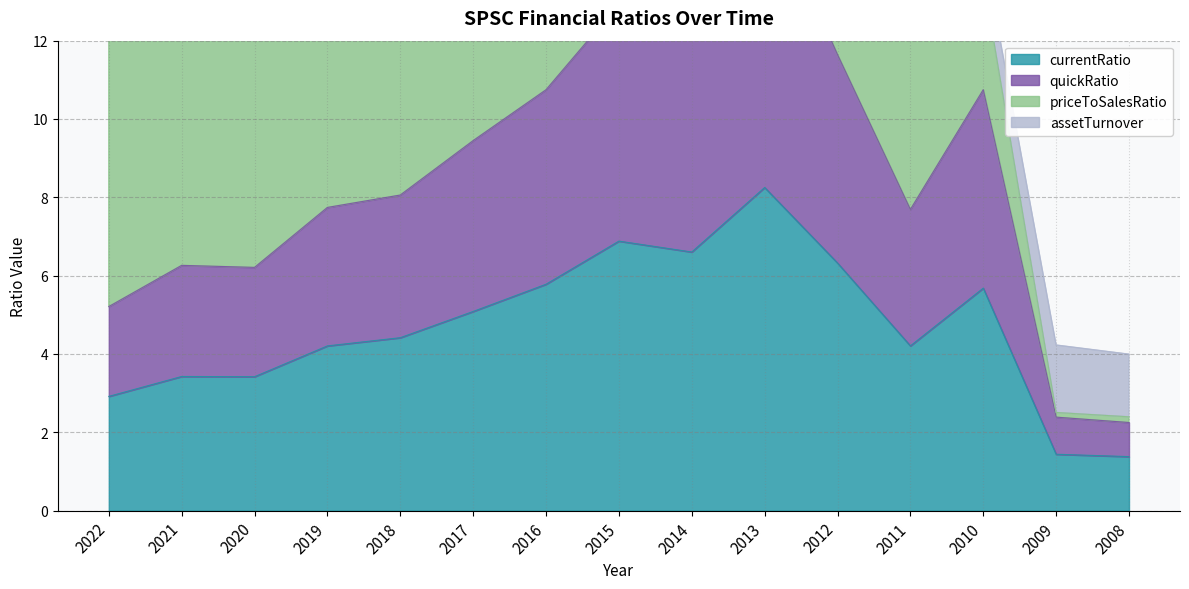

What is the difference between the highest and lowest values at 2014?

6.0